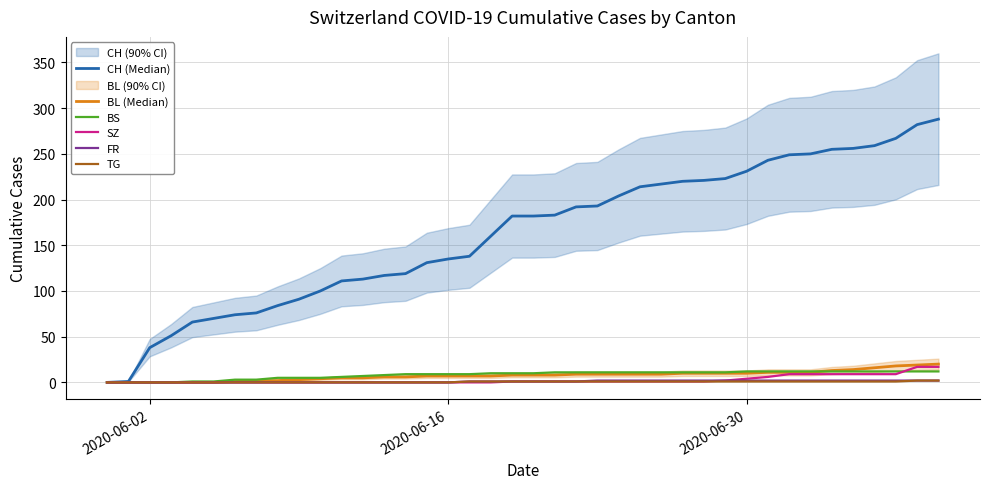

What is the highest value of the BS series?

12